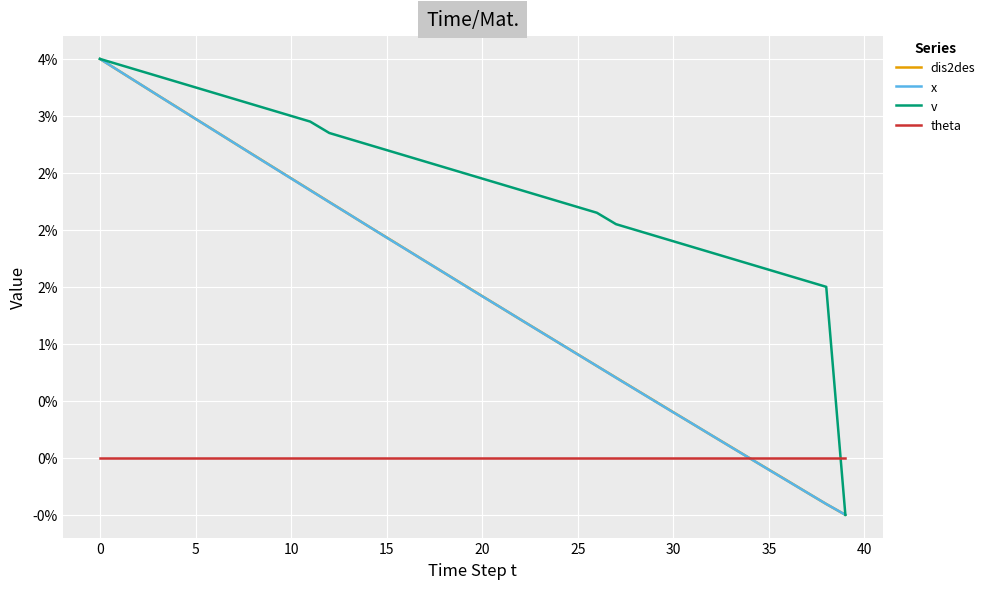

What are all the series names shown in the legend?

dis2des, x, v, theta